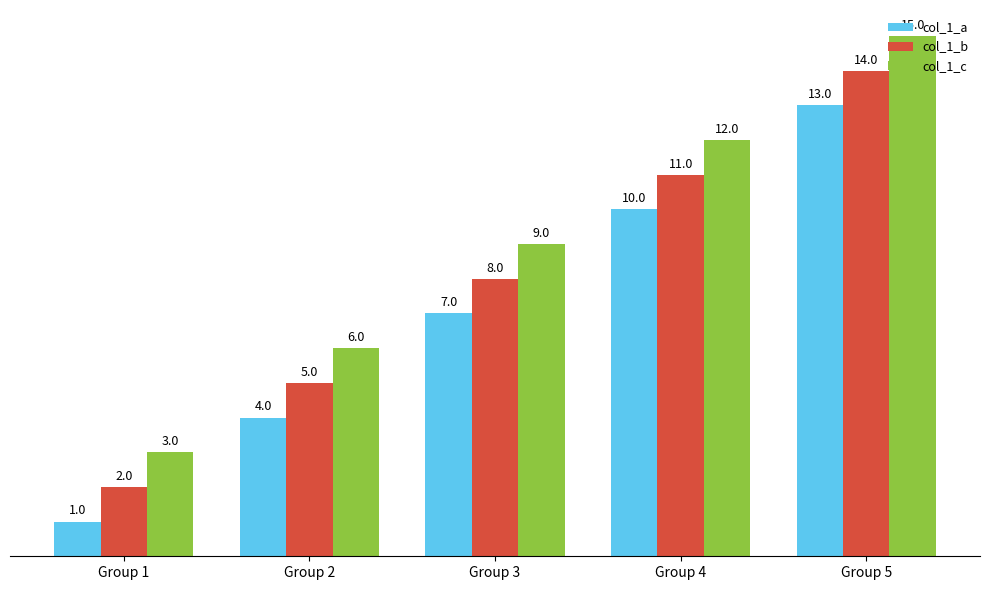

Count the col_1_b values in the range 5 to 11.

3